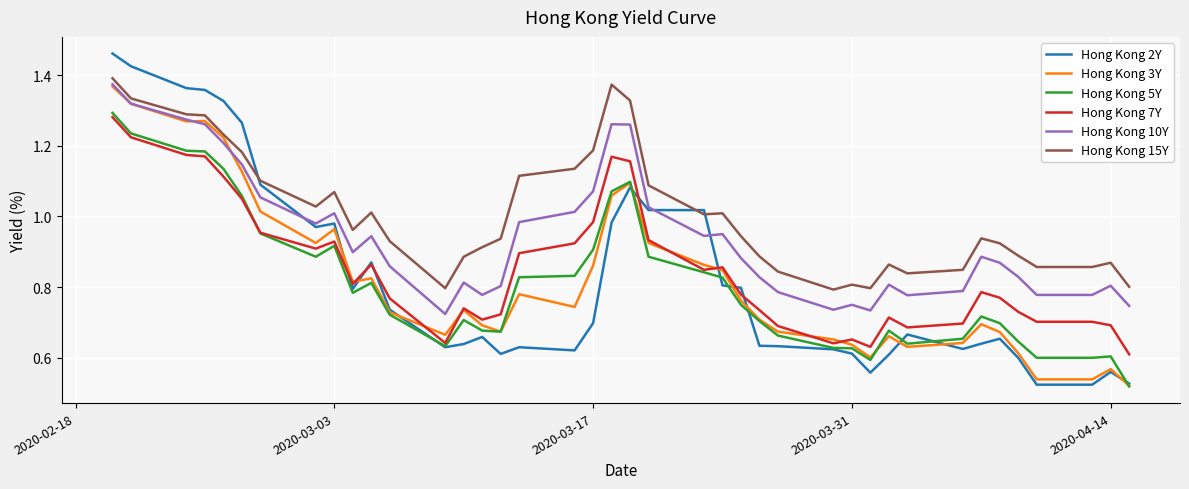

Which series has the largest range (max minus min)?

Hong Kong 2Y